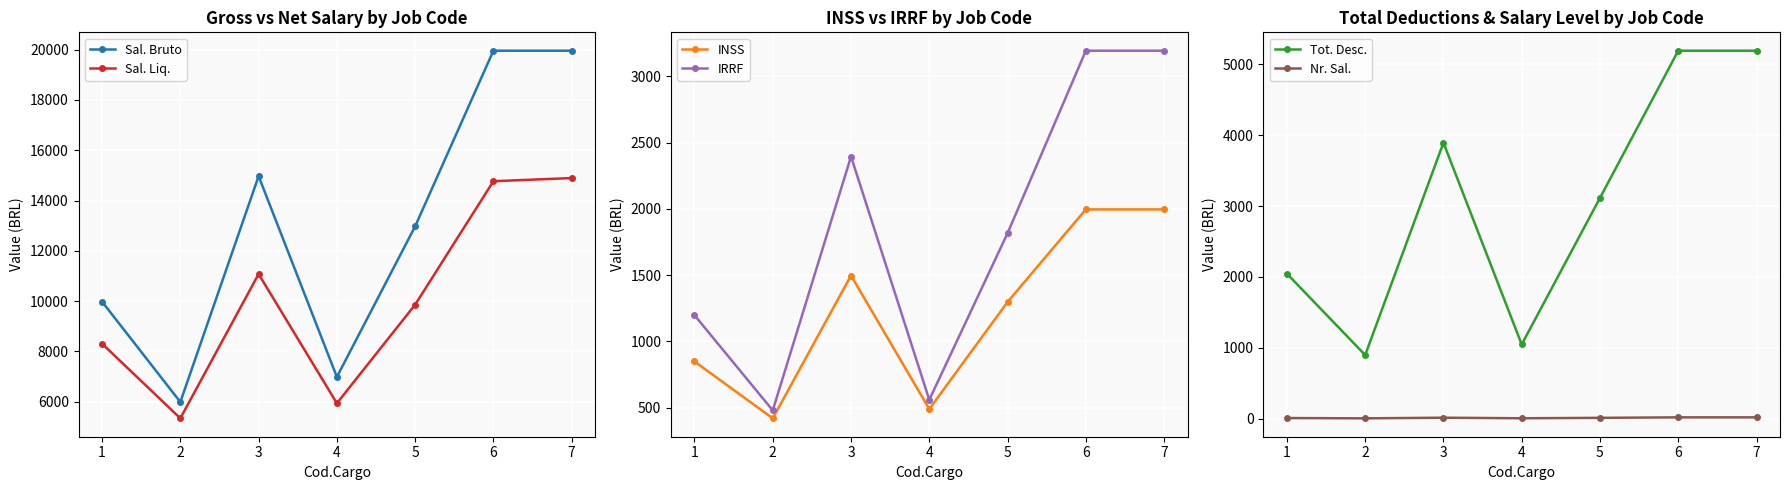

Which series changed the most between 2 and 5?

Sal. Bruto